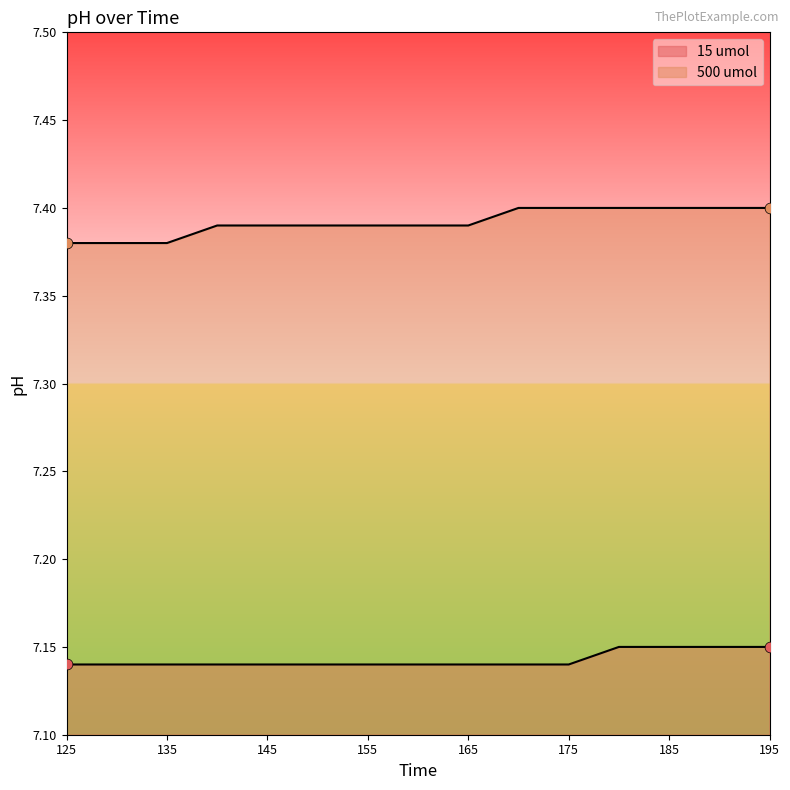

Is the value of 500 umol at 145 greater than the value of 15 umol at 160?

Yes